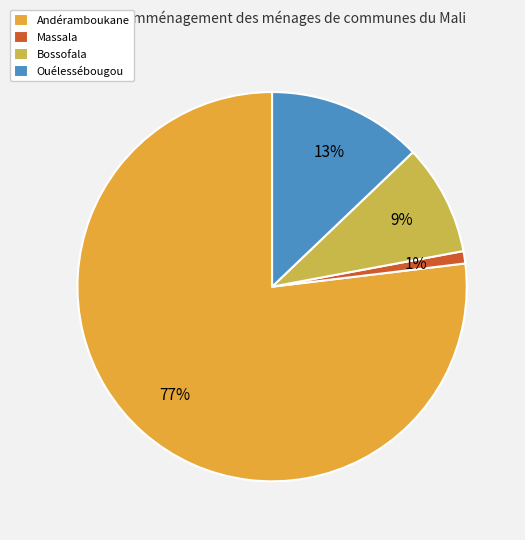

Between Bossofala and Ouélessébougou, which is larger?

Ouélessébougou